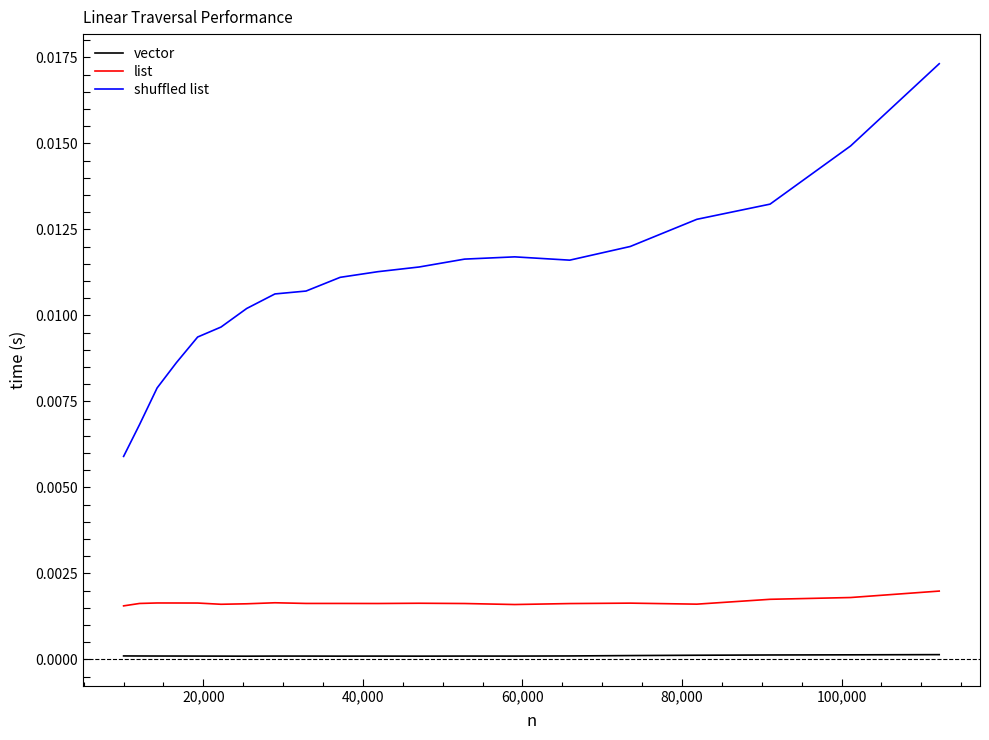

True or false: list and vector intersect in this chart.

False